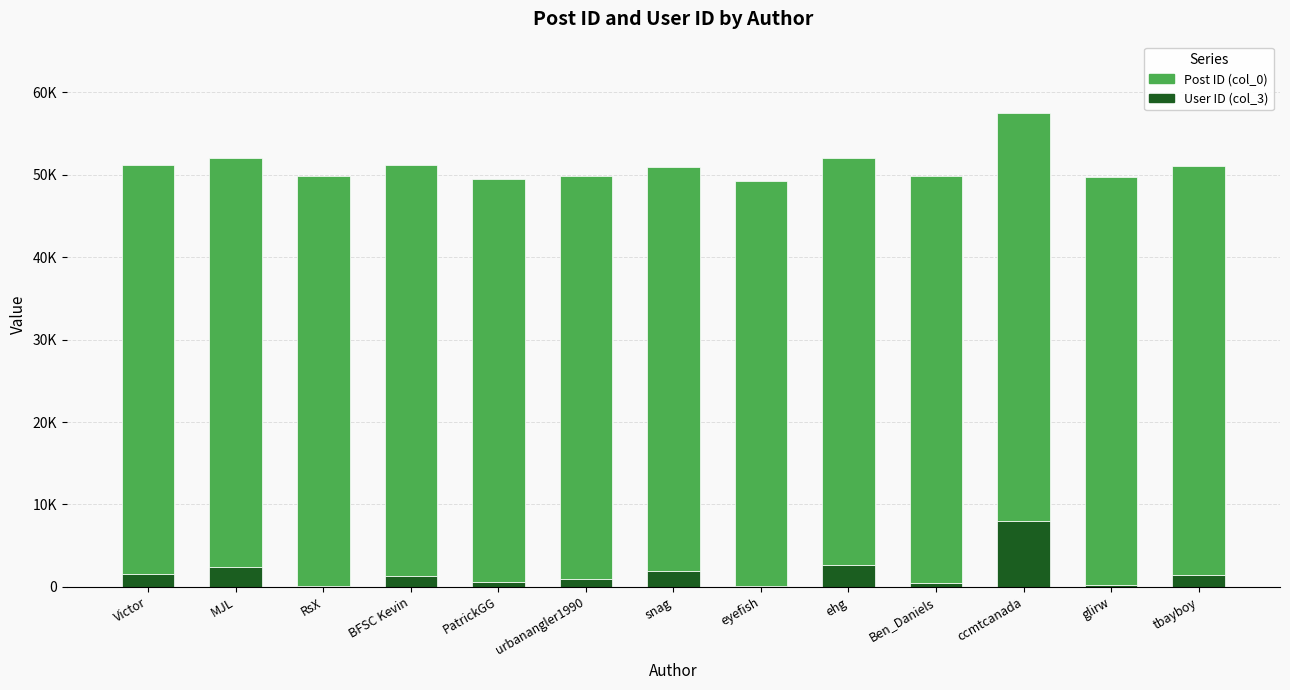

Does the chart contain stacked bars?

Yes